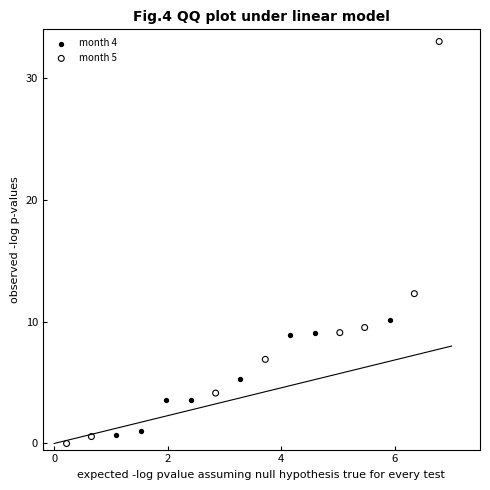

Which series reaches the maximum Y coordinate?

month 5